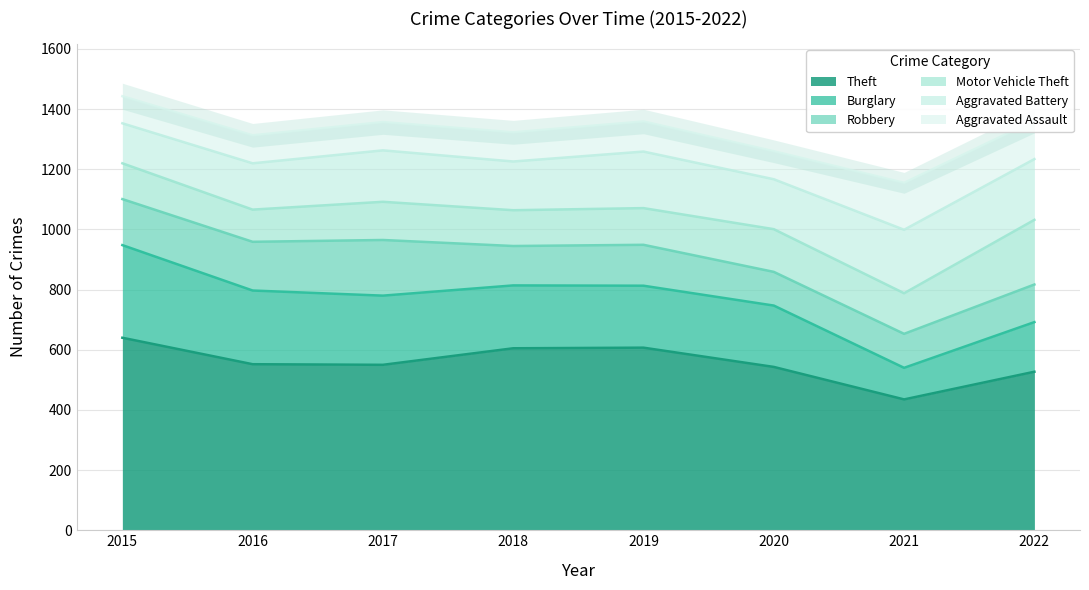

The Aggravated Assault series shows 90 at 2015. True or false?

True